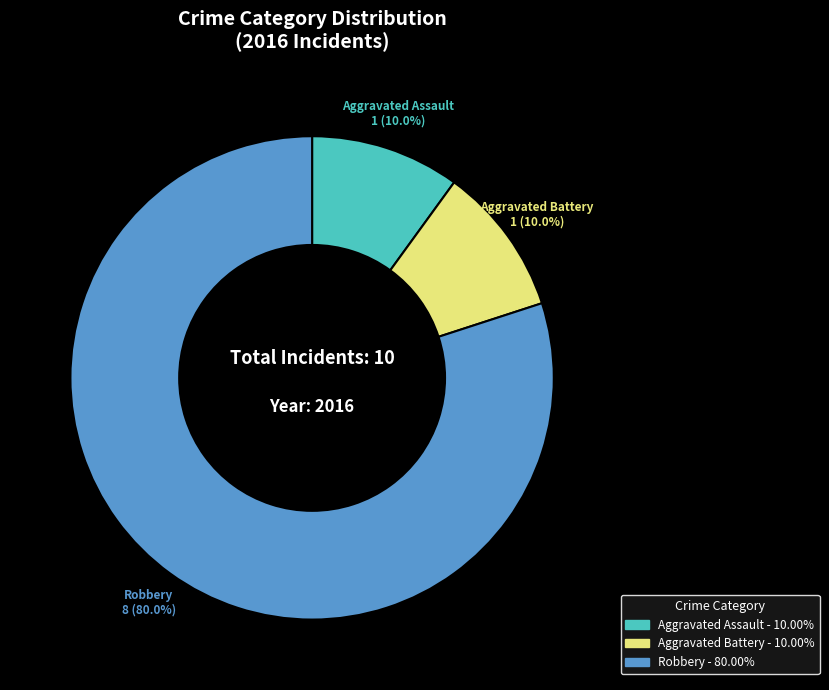

Is there any slice that represents more than half of the pie?

Yes